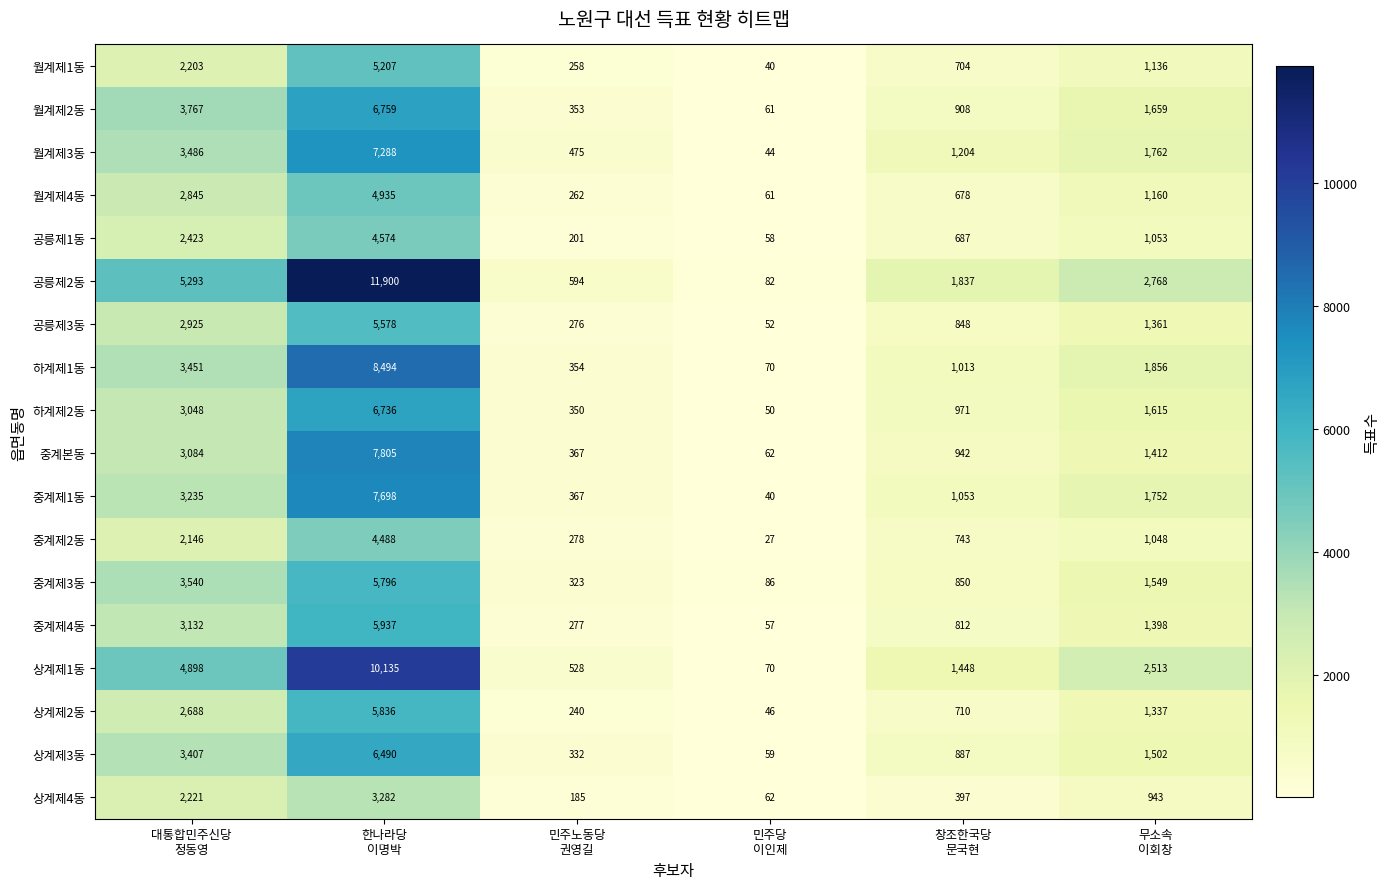

At which category is the sum across all series the highest?

한나라당
이명박